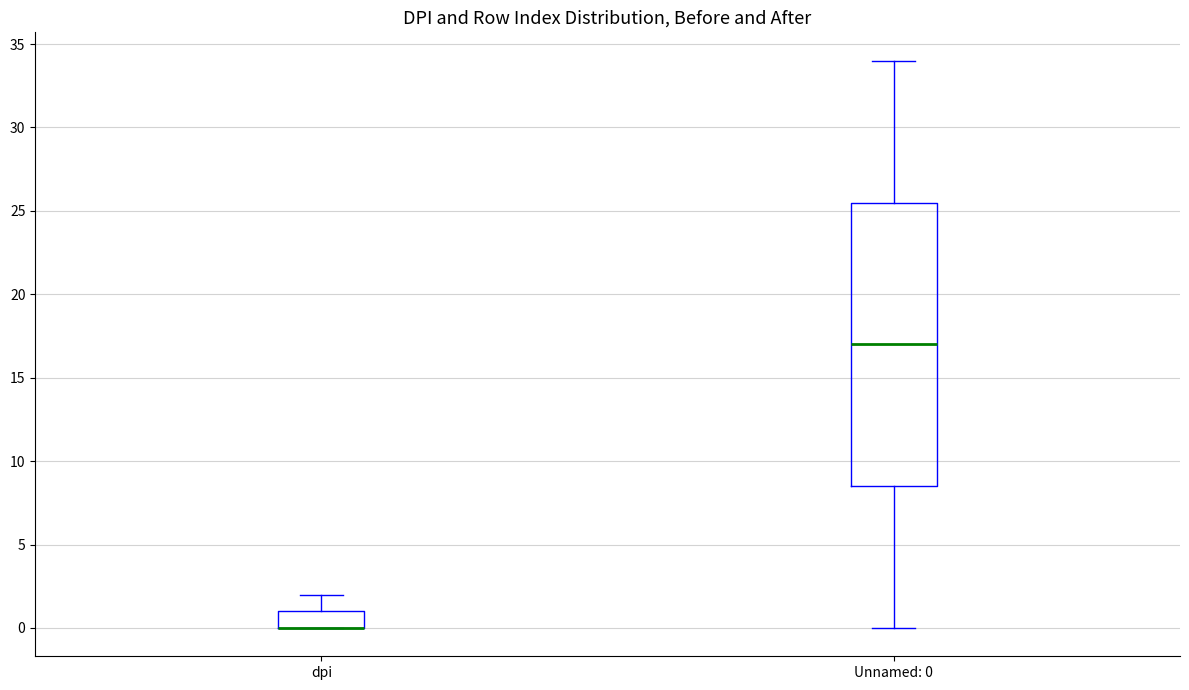

Which box is the tallest, from its lower edge to its upper edge?

Unnamed: 0